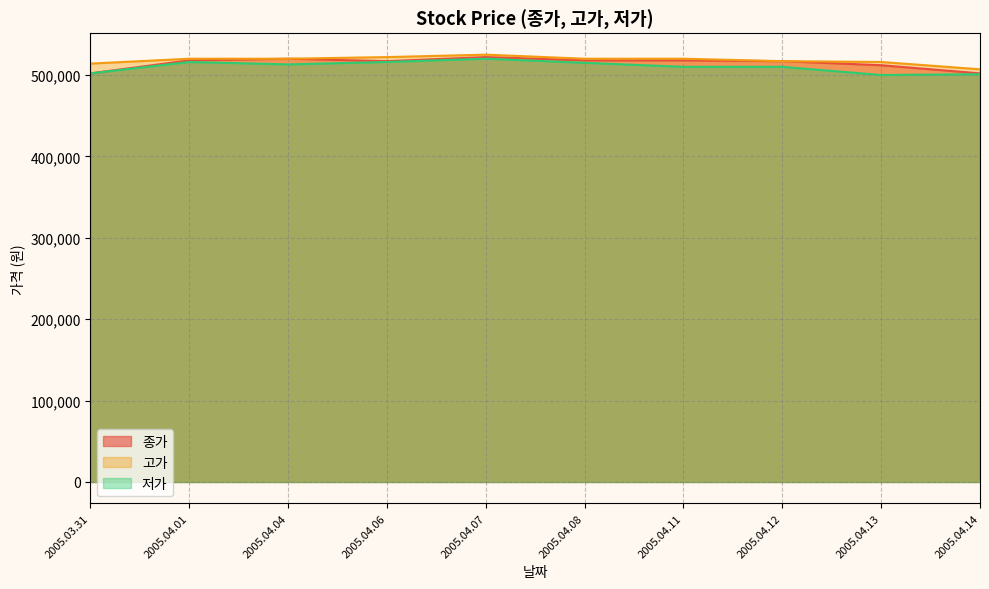

True or false: 고가 and 종가 intersect in this chart.

False